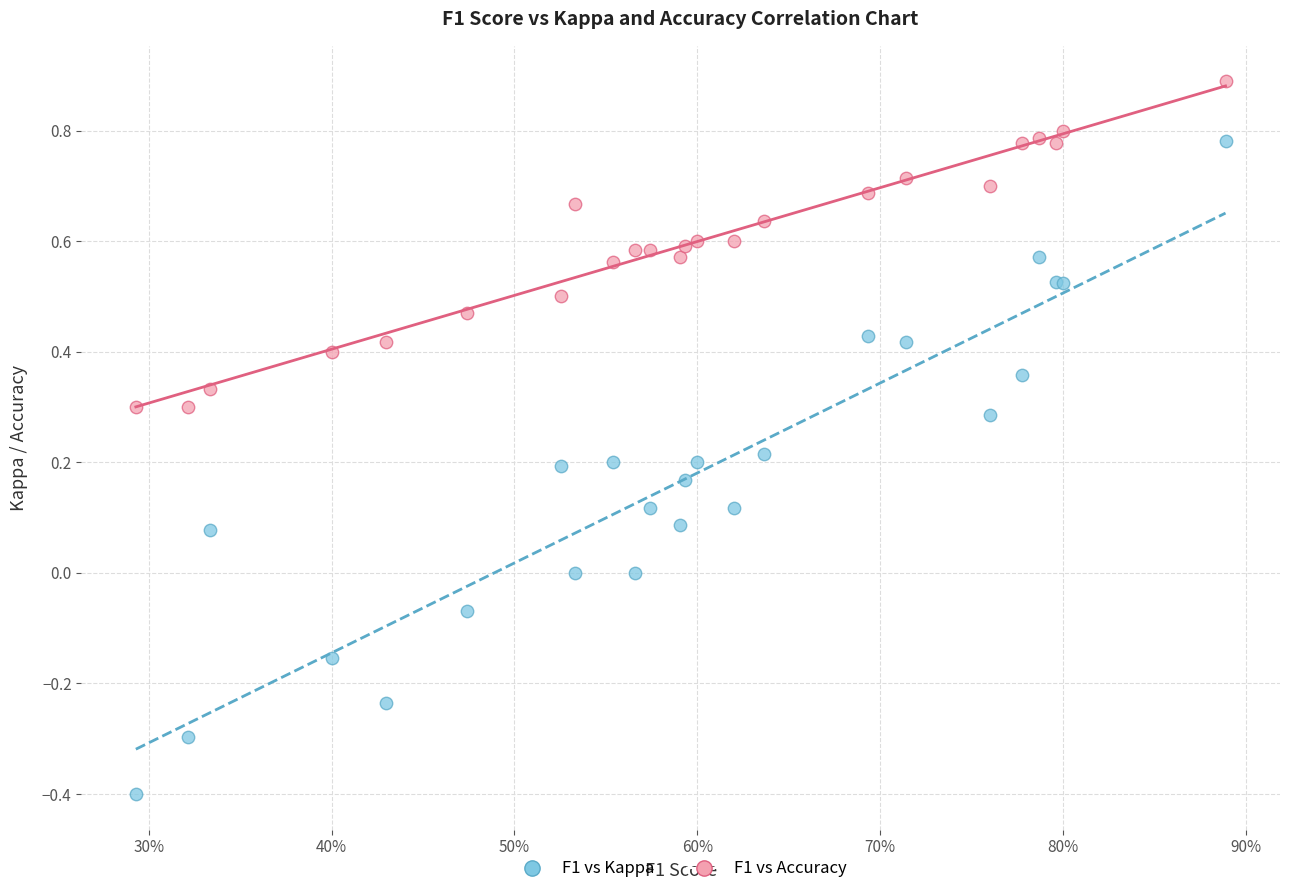

Which series contains the highest Y value?

F1 vs Accuracy